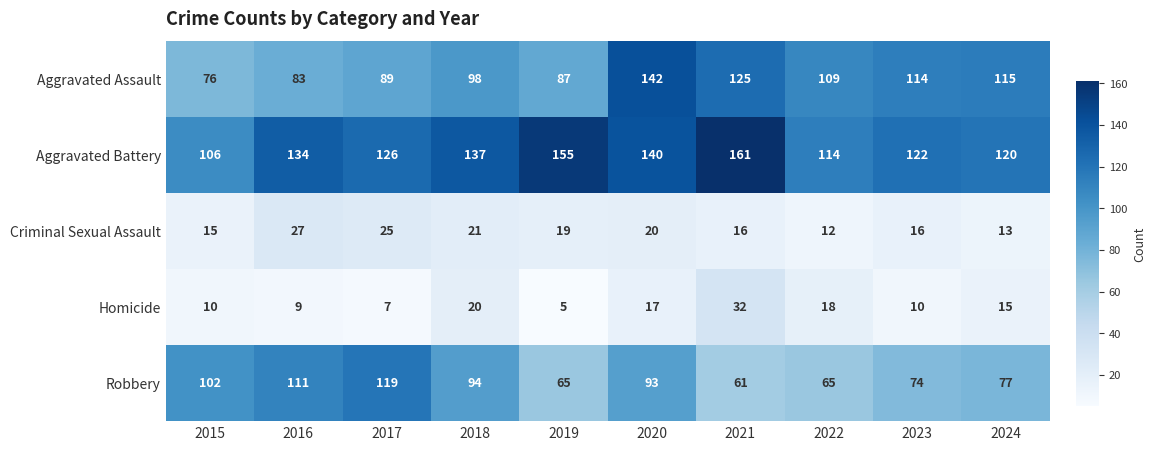

At how many categories does at least one series exceed 29?

10